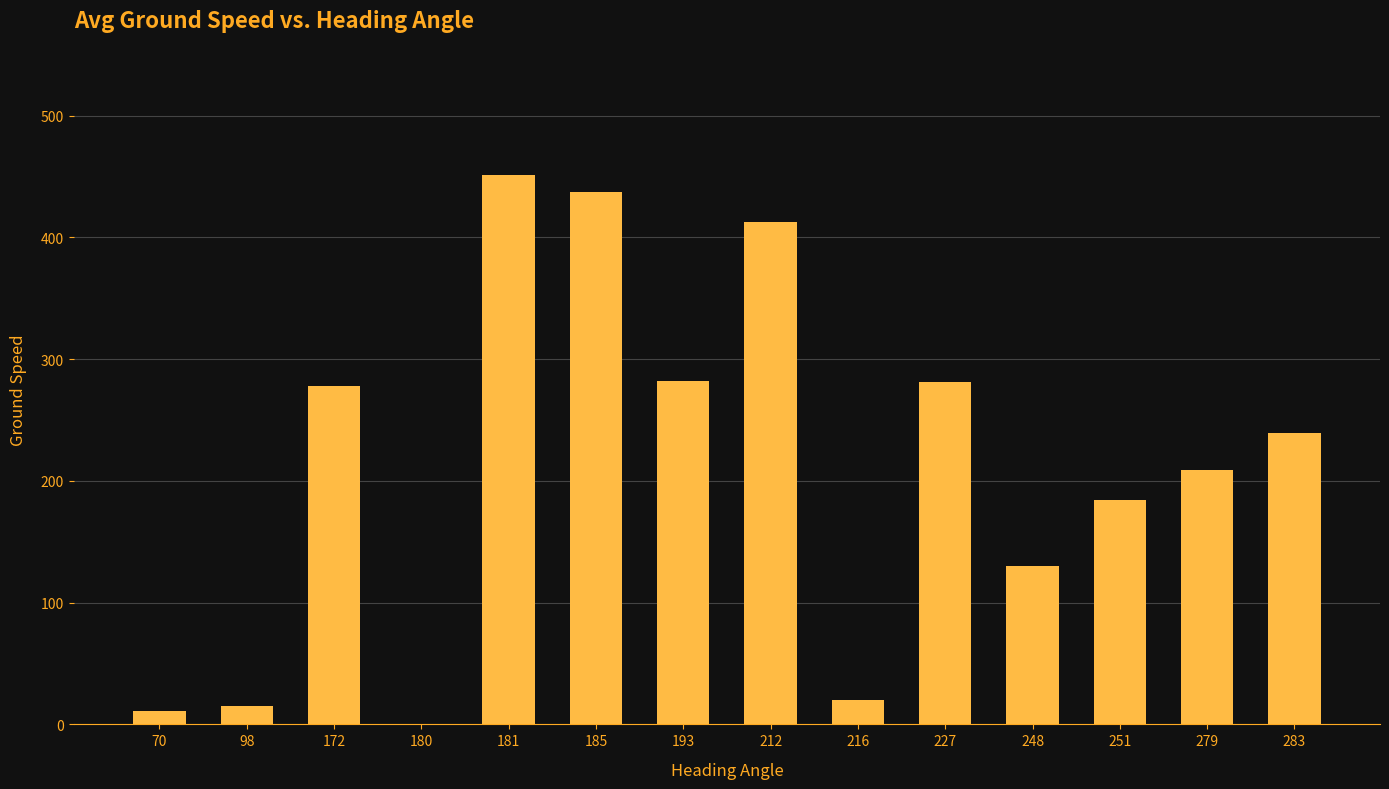

What is the sum of all values?

2951.0